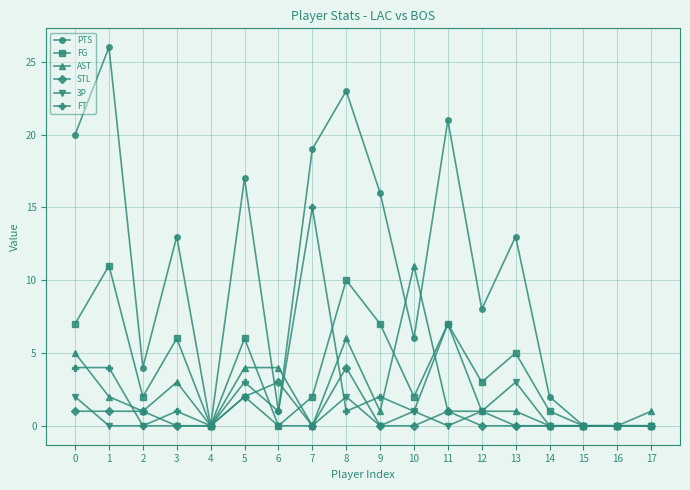

True or false: STL has more than 0 points higher than both neighbors.

True